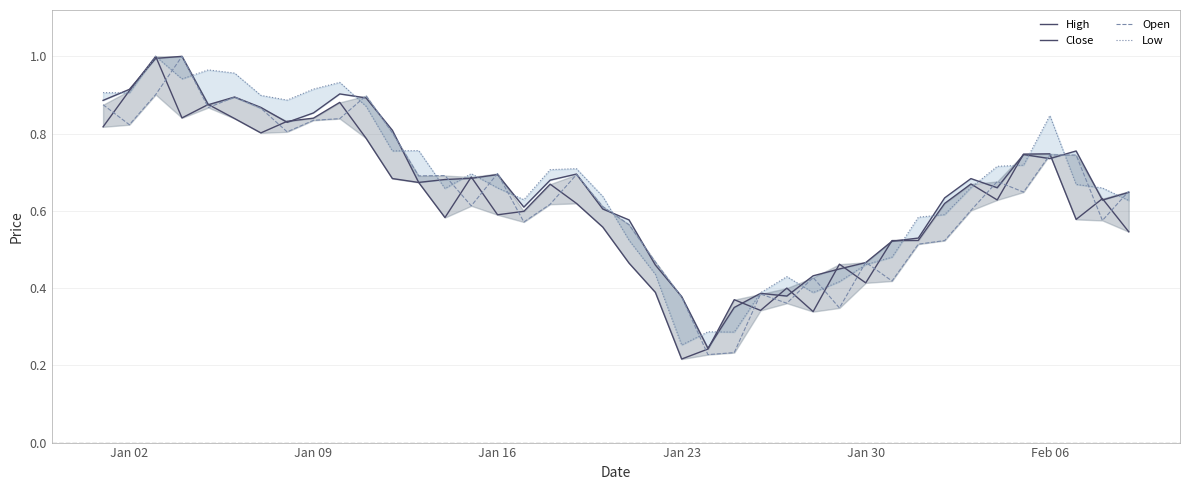

True or false: High has more than 1 interior local peaks.

True